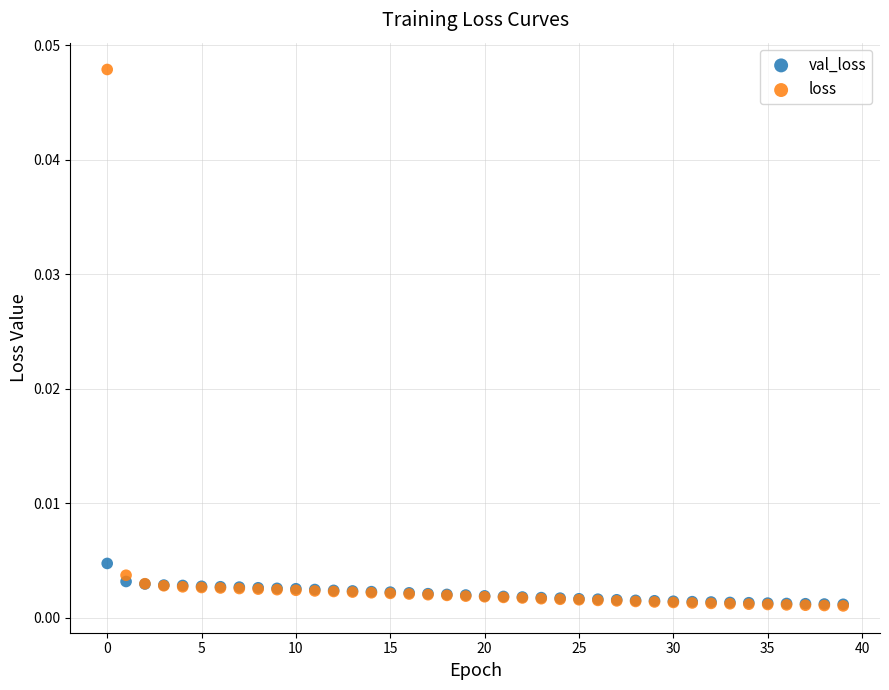

Which series reaches the maximum Y coordinate?

loss